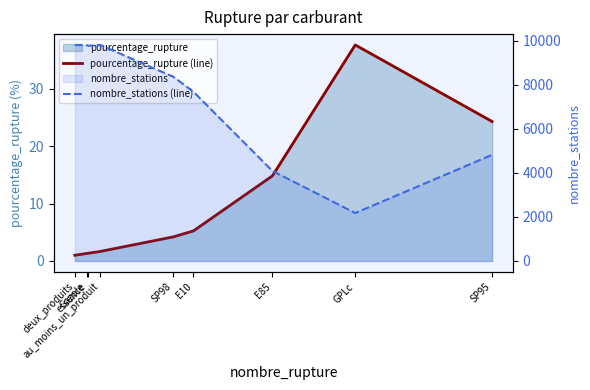

What is the minimum value for nombre_stations (line)?

2175.0